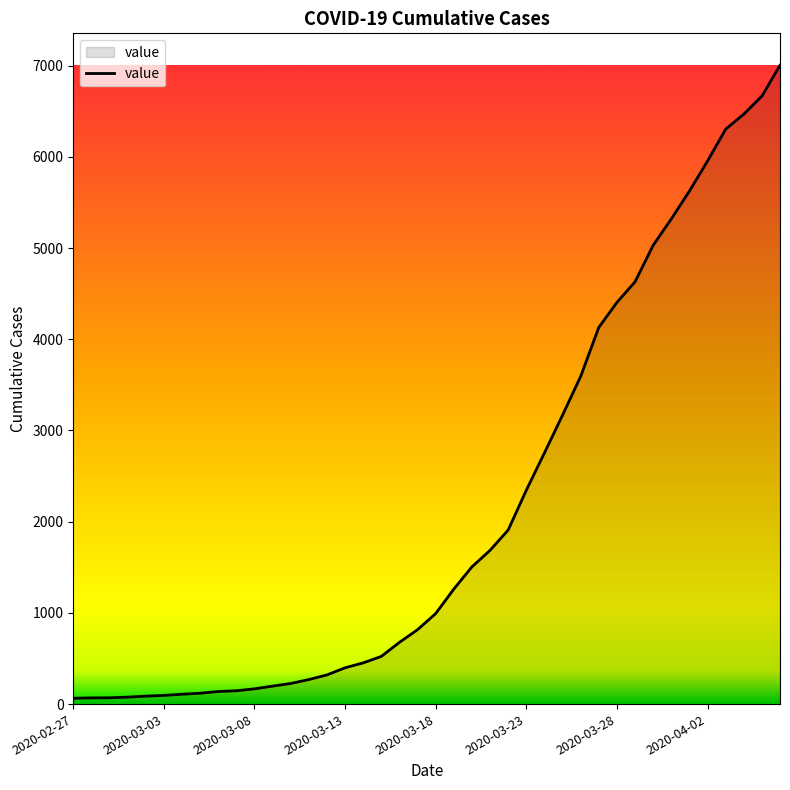

What is the maximum value shown in the chart?

7004